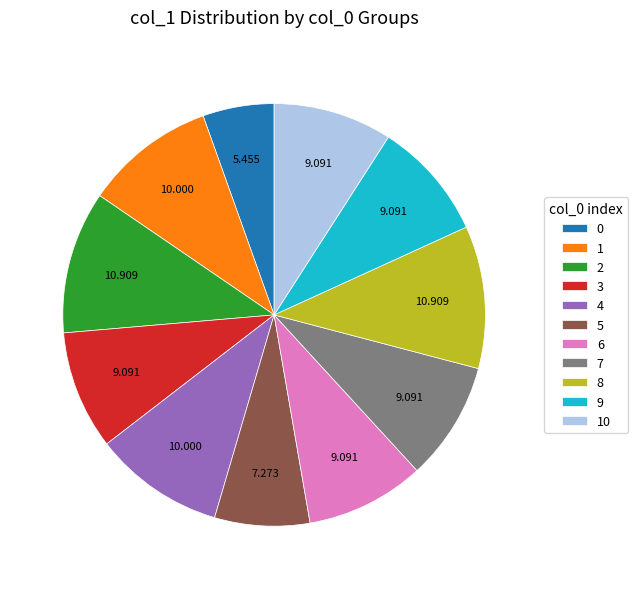

How many slices are in this pie chart?

11